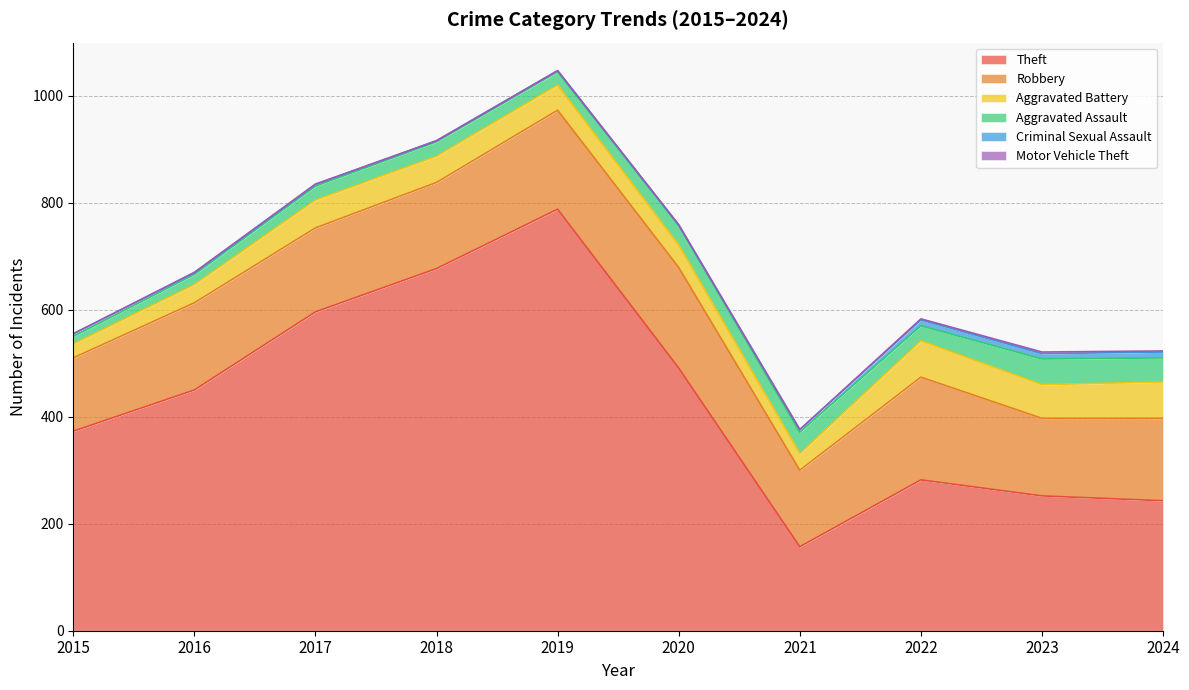

What is the lowest value of the Aggravated Assault series?

14